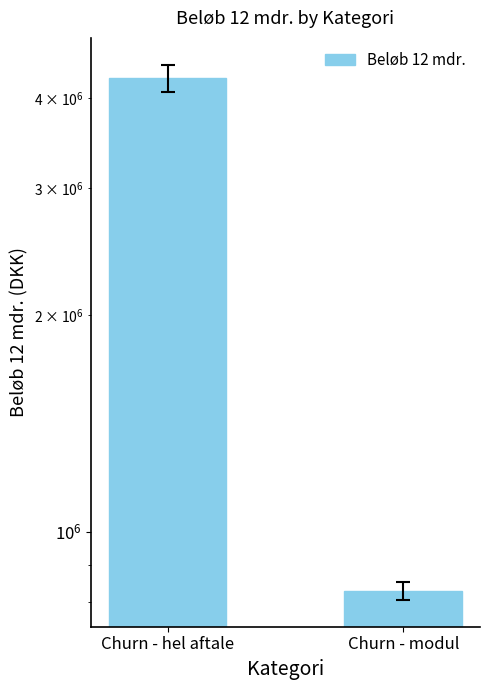

What is the sum of the values at Churn - hel aftale and Churn - modul?

5092731.2